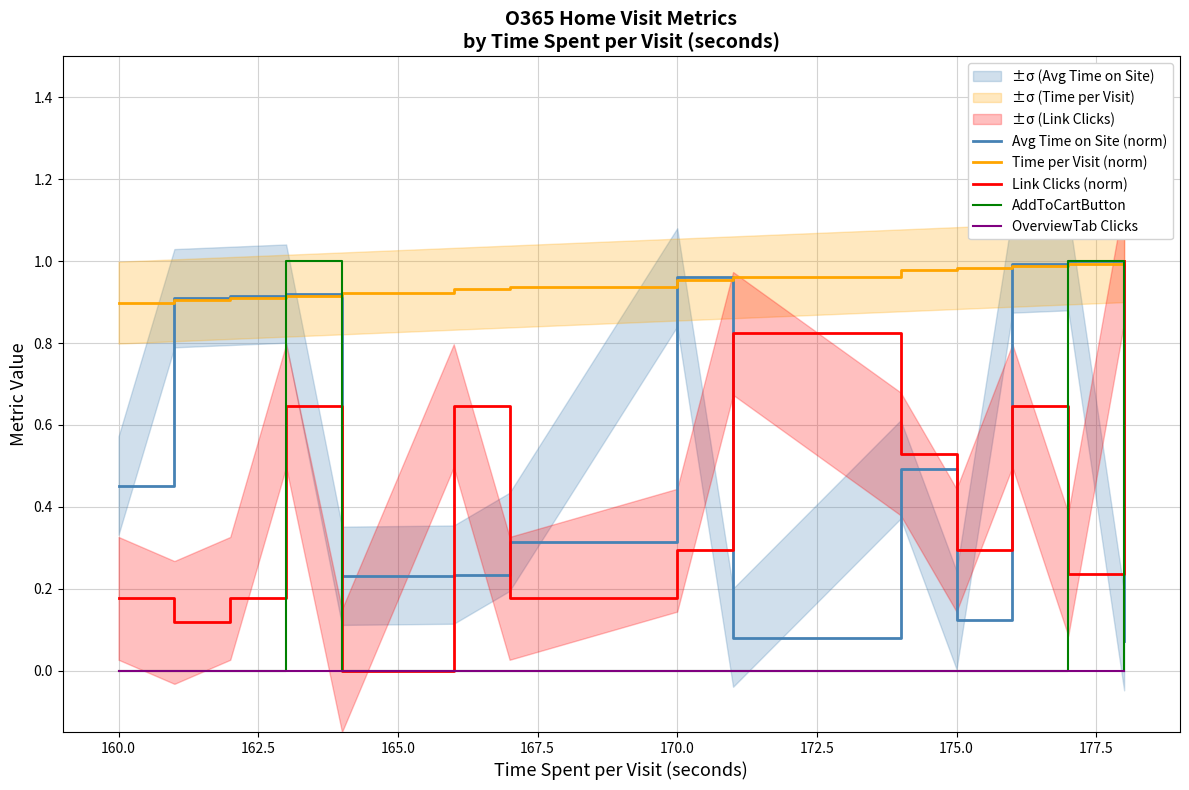

The Time per Visit (norm) series shows 0.9 at 160.0. True or false?

True